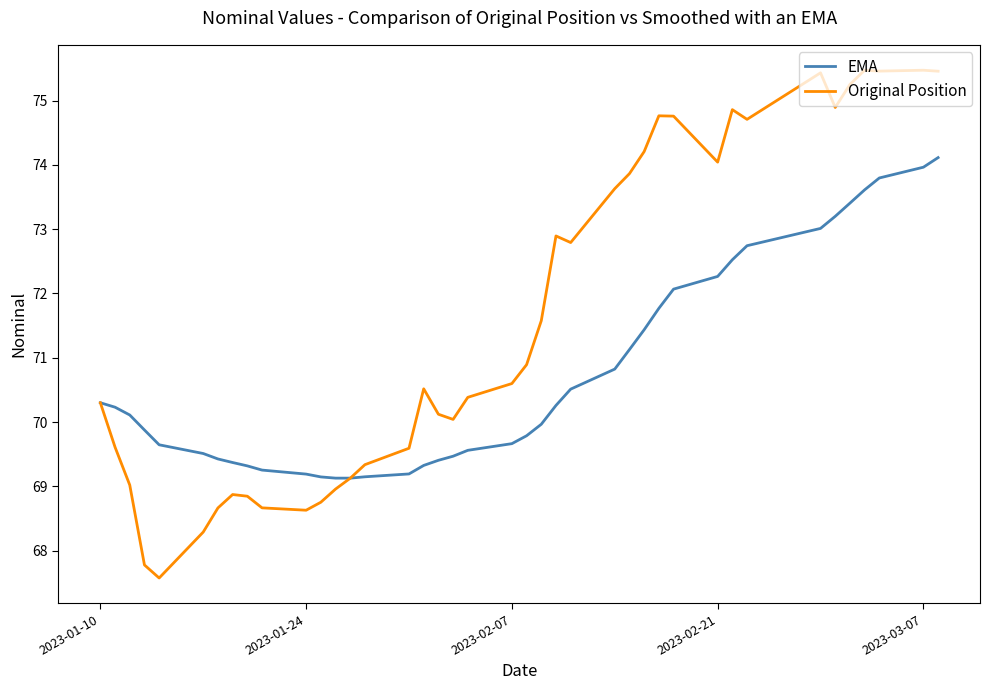

What is the sum of all Original Position values?

2864.1